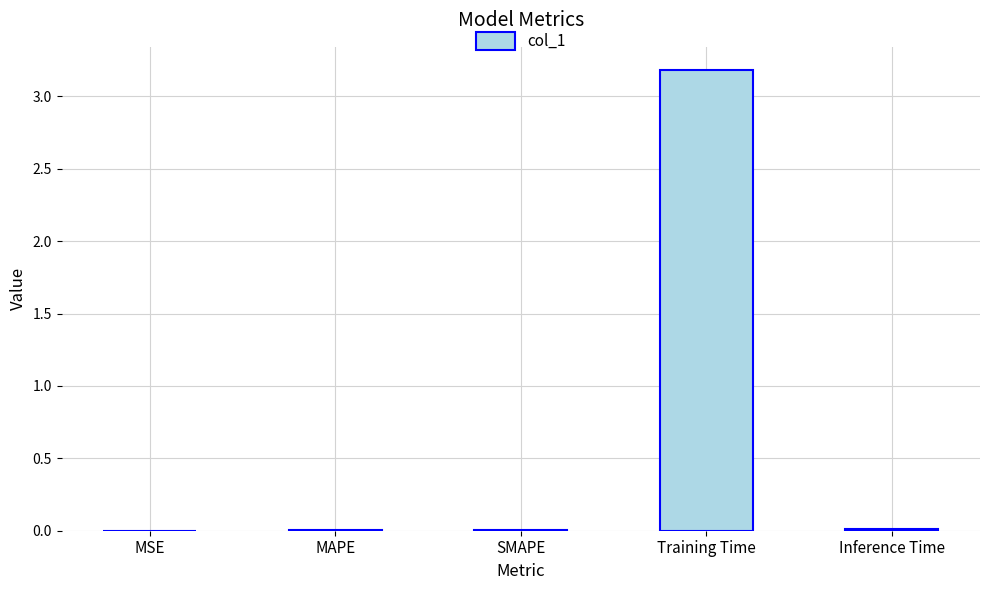

The chart shows a value of 2.0 at Training Time. True or false?

False